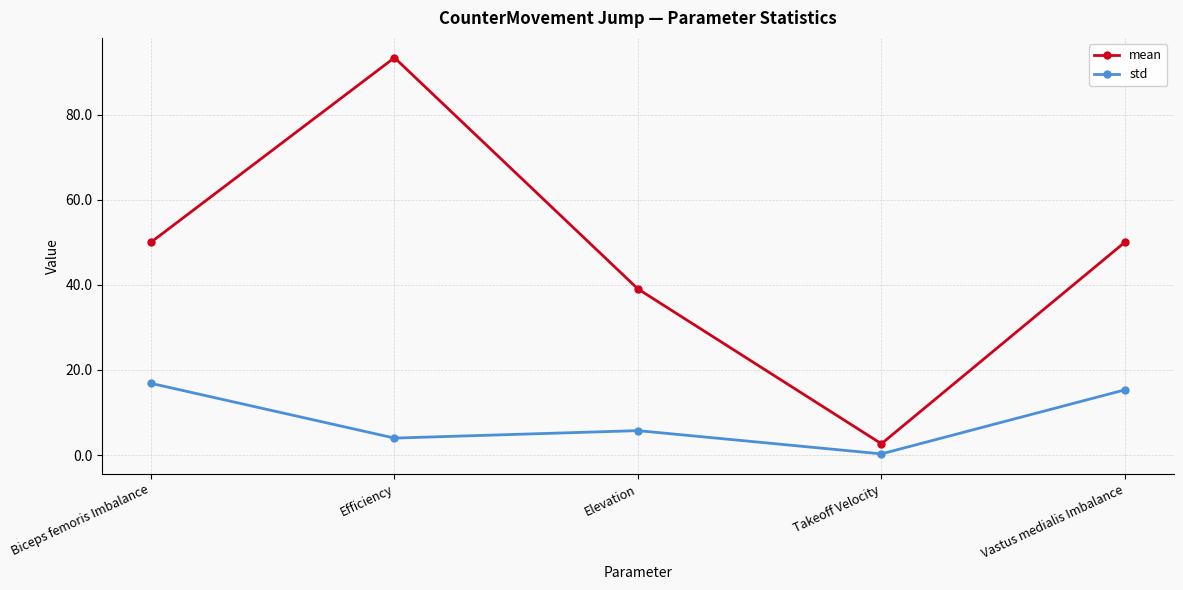

Is the value of mean at Takeoff Velocity greater than the value of std at Elevation?

No